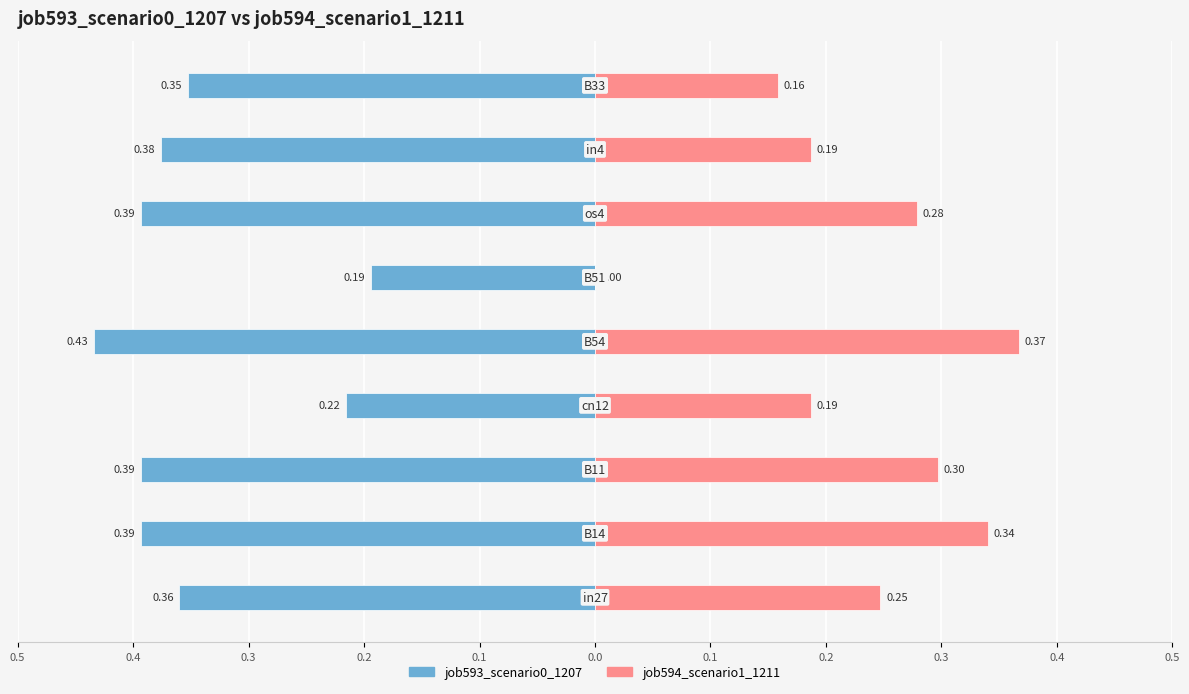

True or false: job594_scenario1_1211 has a value of 0.0 at 0.0.

True